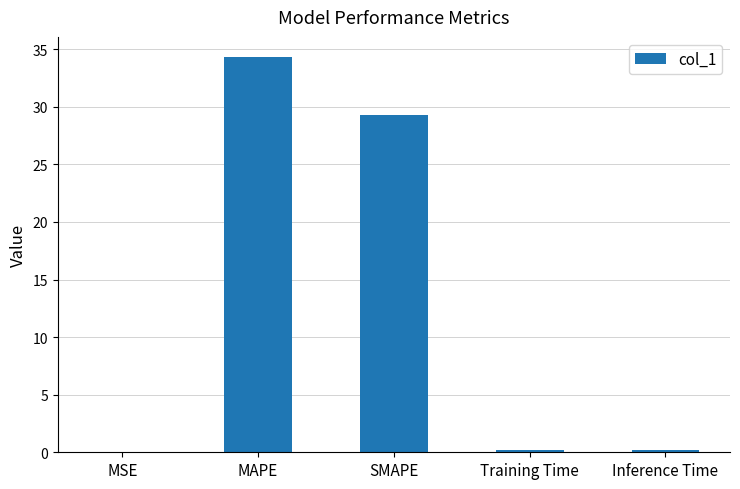

The value at Training Time is 0.2. True or false?

True